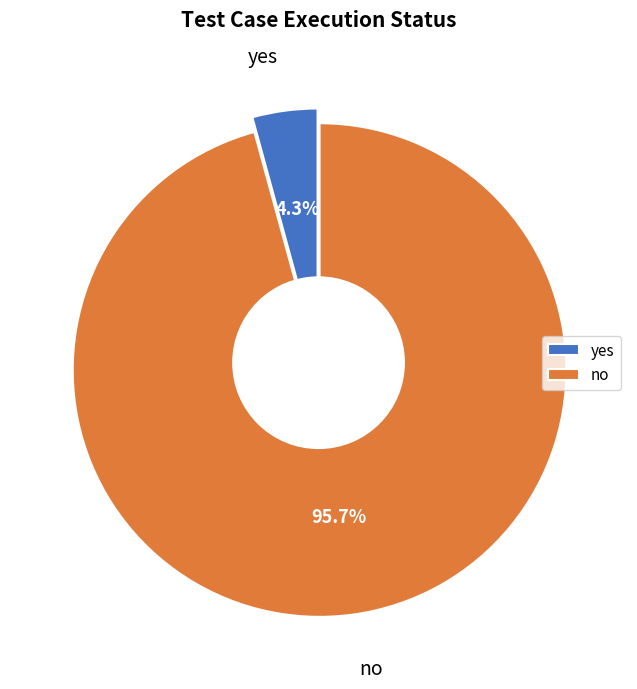

To the nearest percent, what is the average slice percentage?

50%